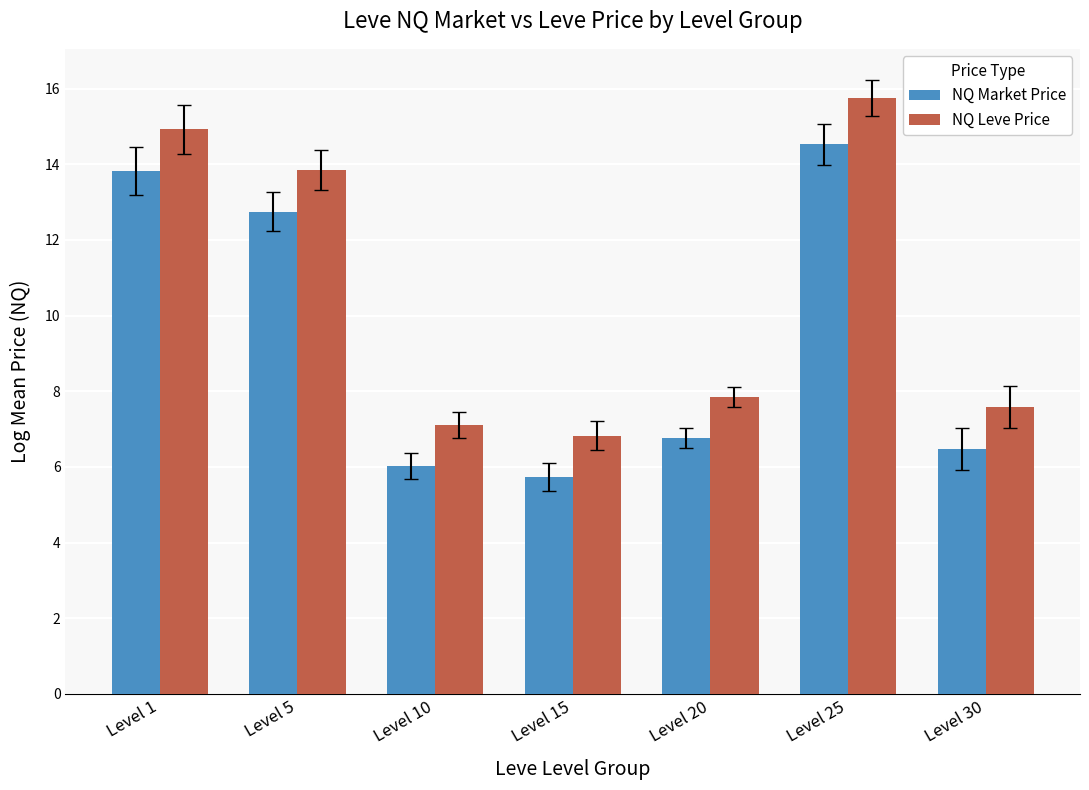

Is it true that NQ Leve Price equals 11.7 at Level 30?

False